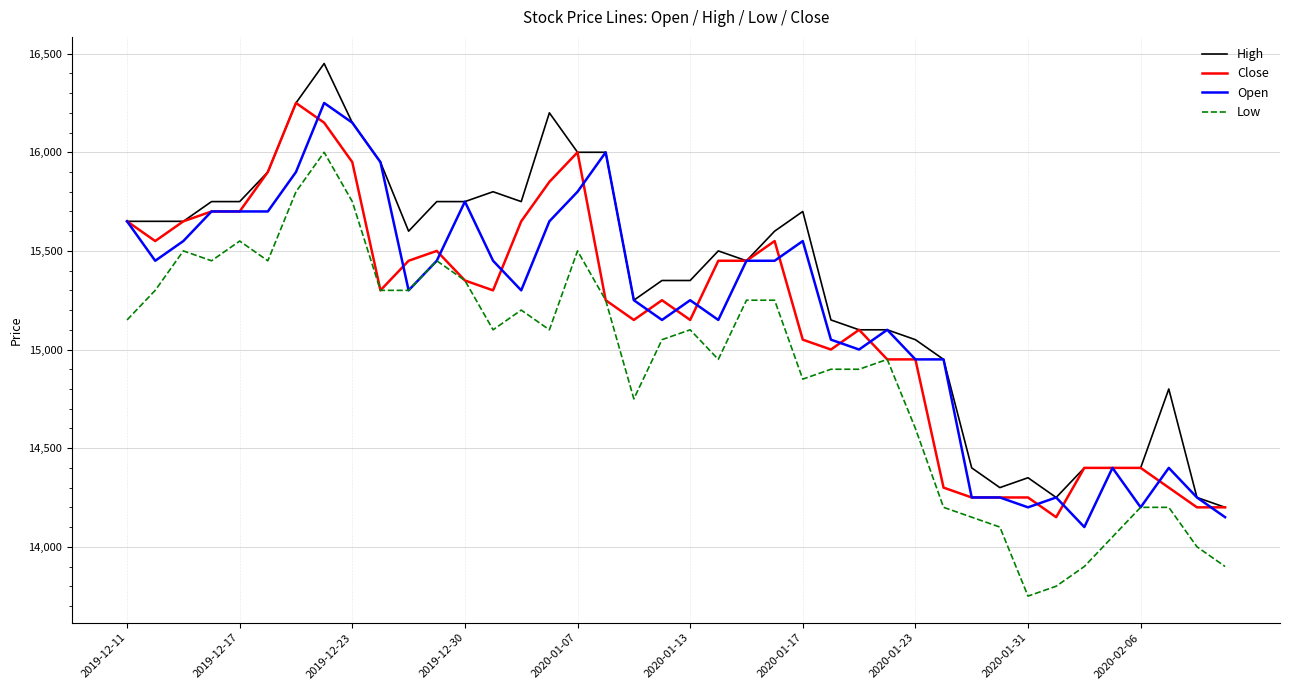

What is the difference between the maximum and minimum values in the Low series?

2250